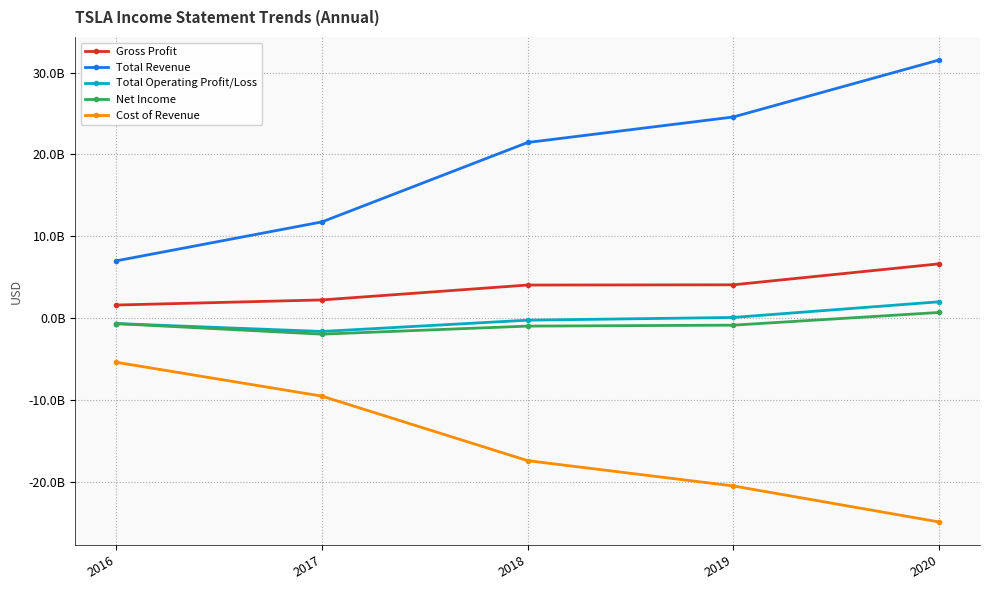

Is the value of Total Operating Profit/Loss at 2016 greater than the value of Gross Profit at 2016?

No